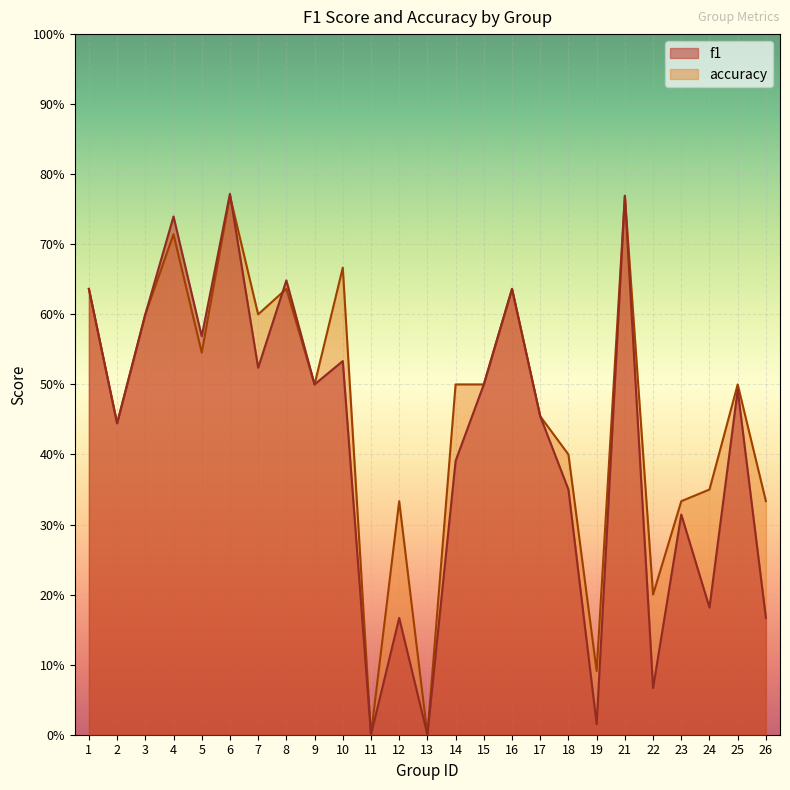

How many lines are shown in the chart?

2